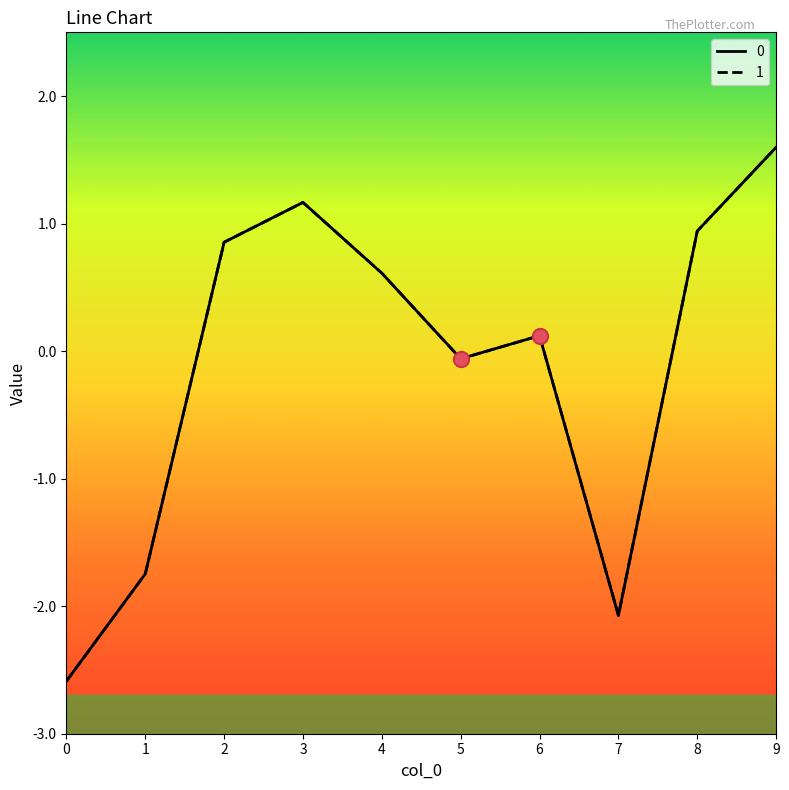

At how many categories does at least one series exceed 0?

6